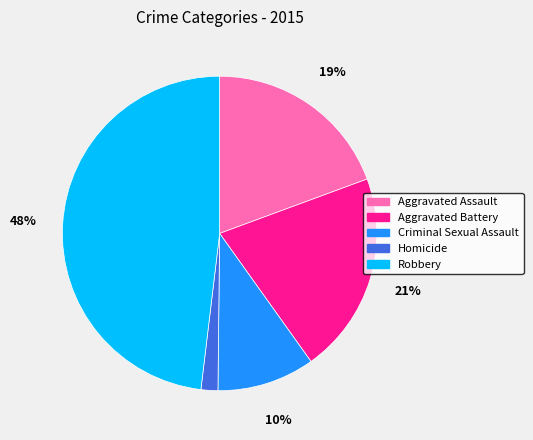

Between Aggravated Battery and Robbery, which is larger?

Robbery